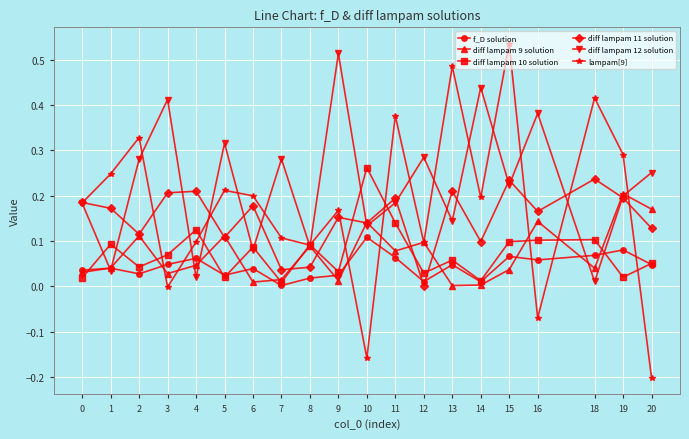

True or false: diff lampam 10 solution has more than 0 points higher than both neighbors.

True